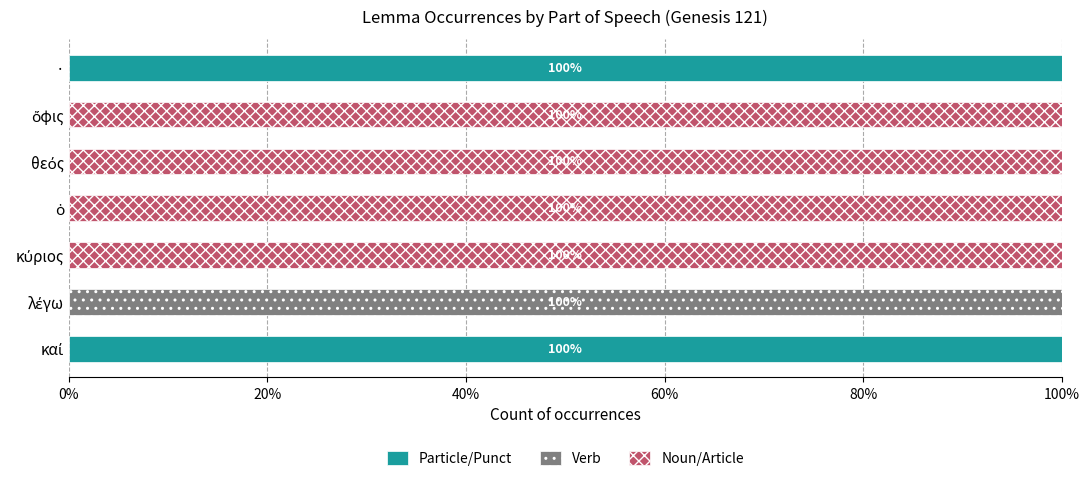

How many distinct data groups are displayed?

3